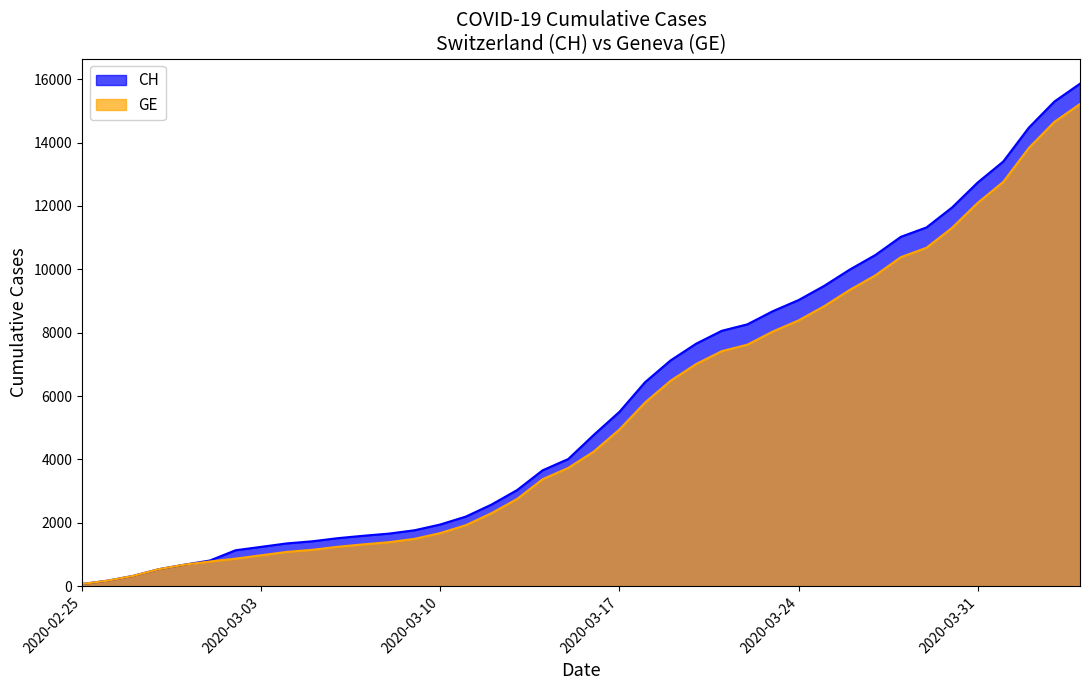

How many lines are shown in the chart?

2